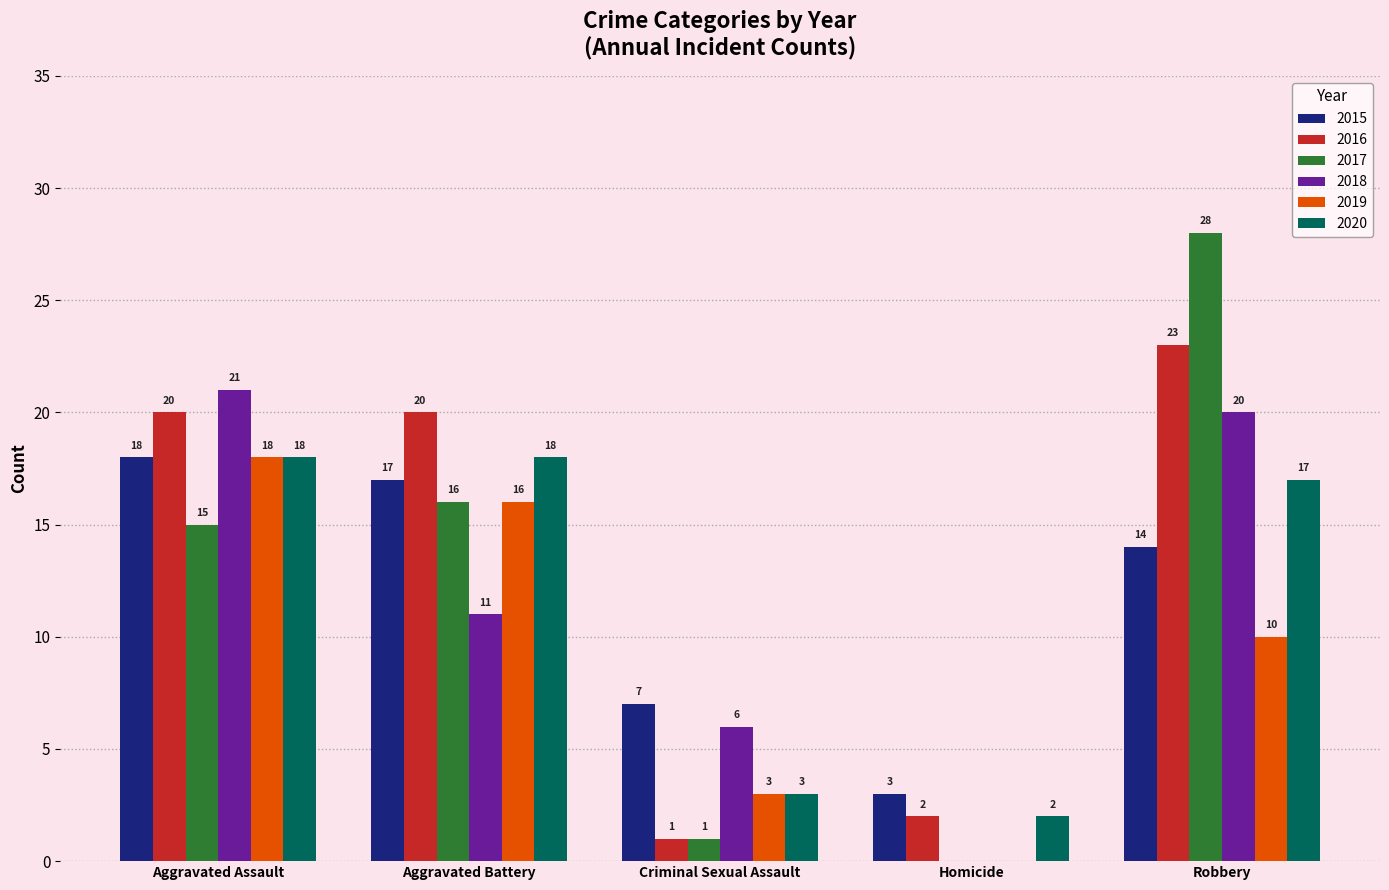

Is the value of 2016 at Aggravated Battery greater than the value of 2017 at Aggravated Battery?

Yes